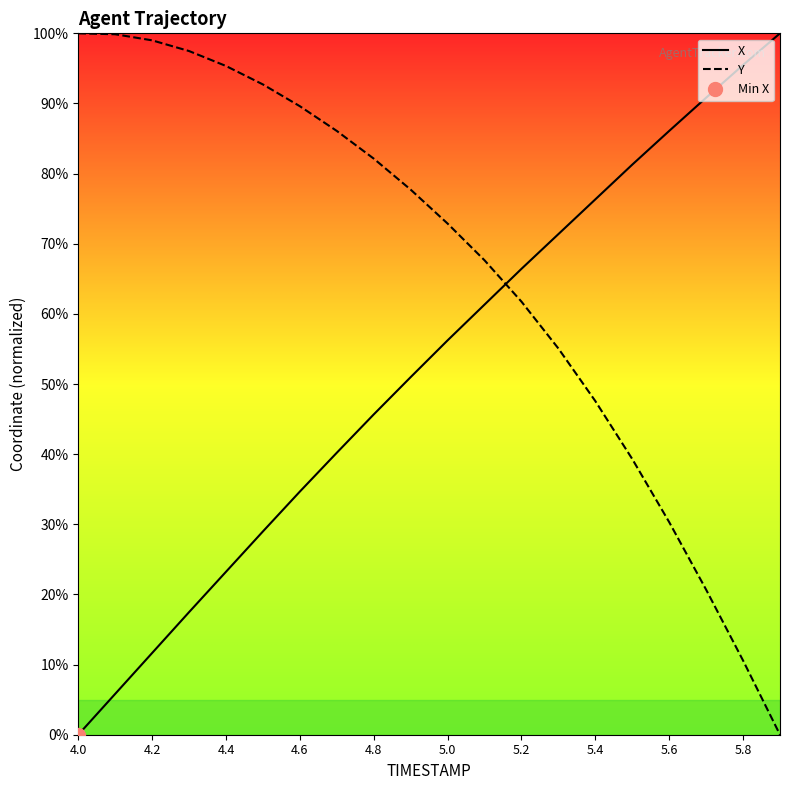

Is it true that X equals 56.2 at 5.0?

True